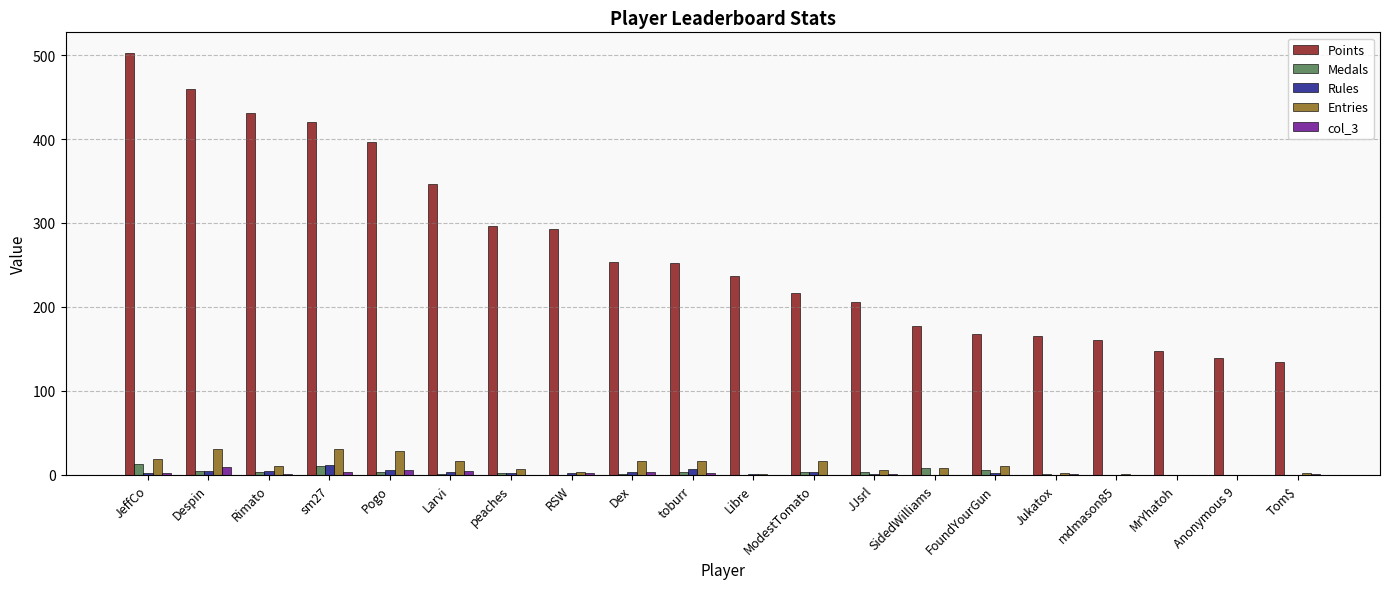

What is the highest value of the Points series?

502